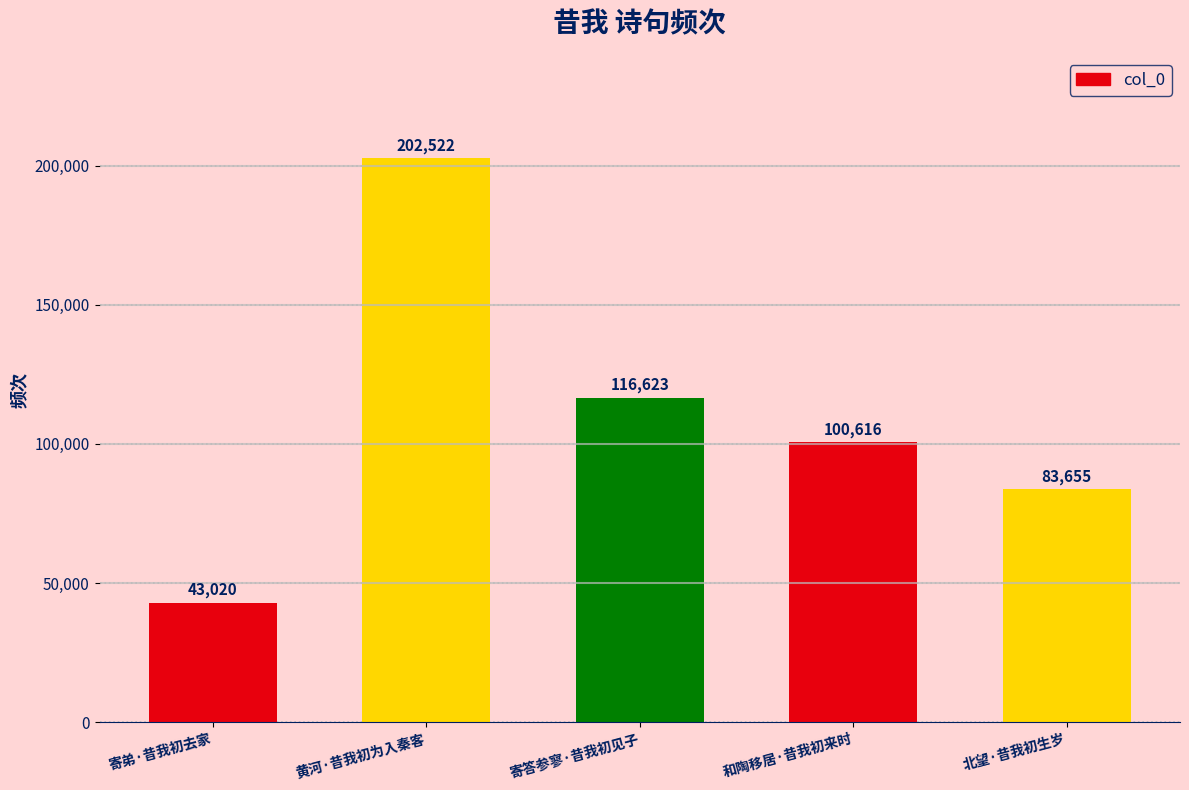

What is the sum of all values?

546436